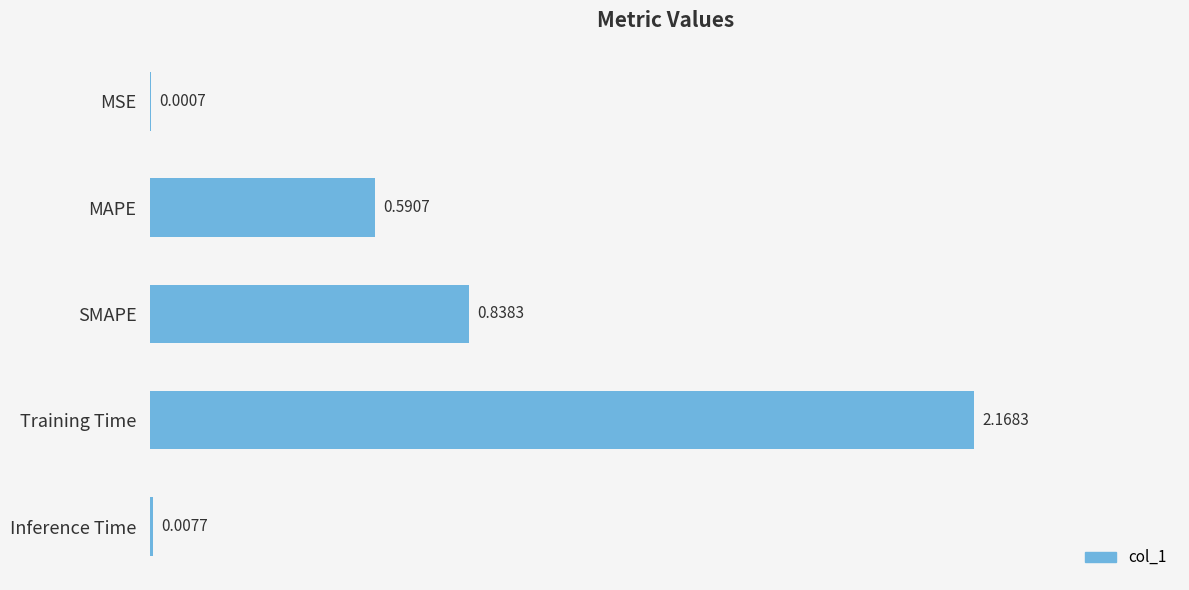

What is the change in value from Training Time to Inference Time?

-2.2